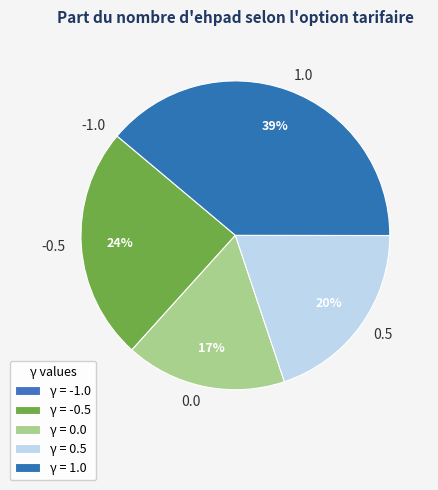

To the nearest percent, what is the average slice percentage?

20%